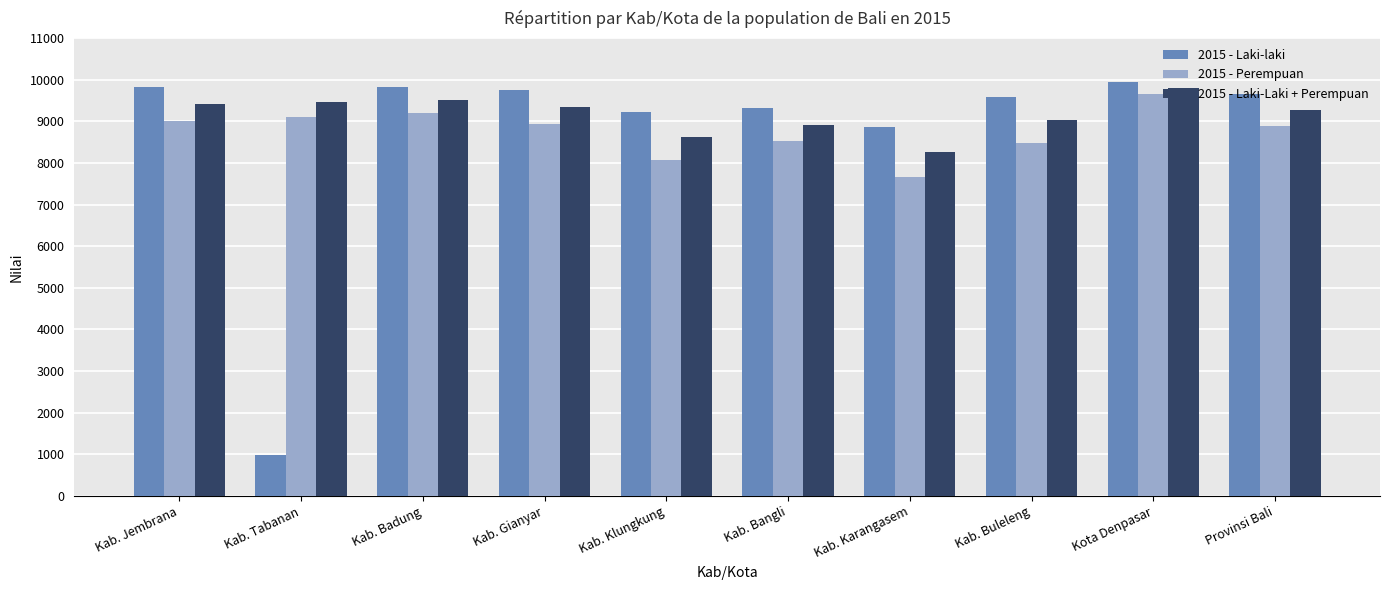

What is the average value of the 2015 - Laki-Laki + Perempuan series?

9164